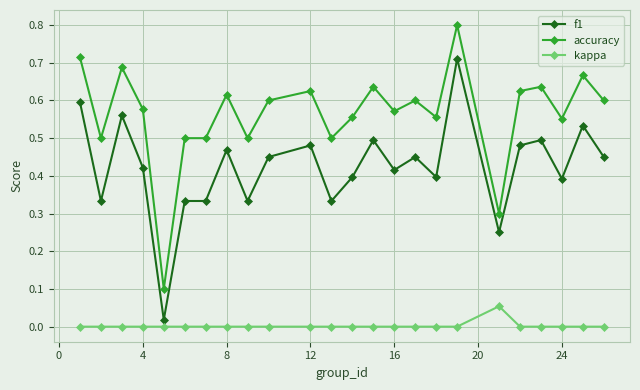

True or false: accuracy and kappa intersect in this chart.

False